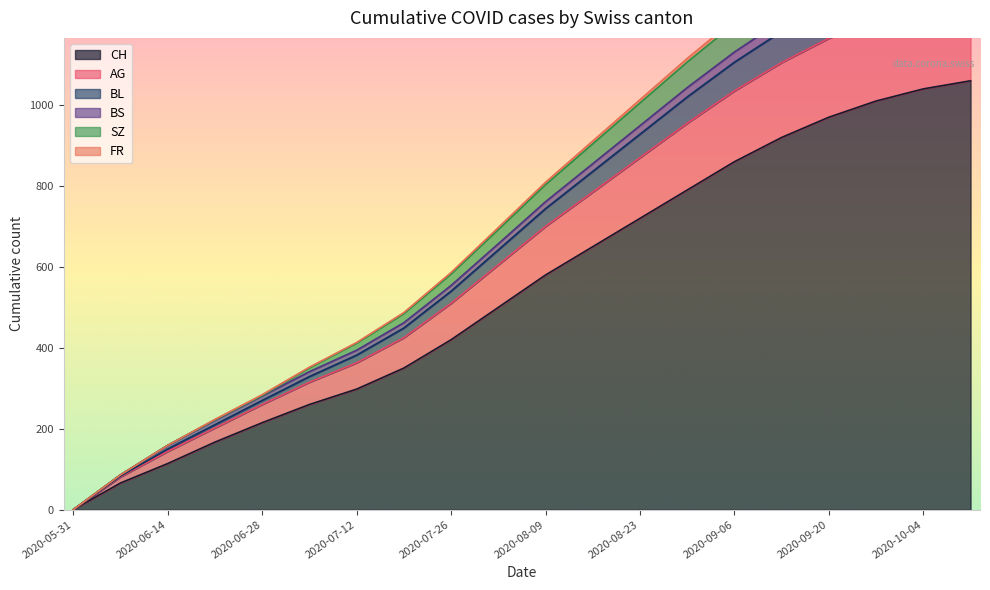

True or false: FR and SZ cross at least once.

False